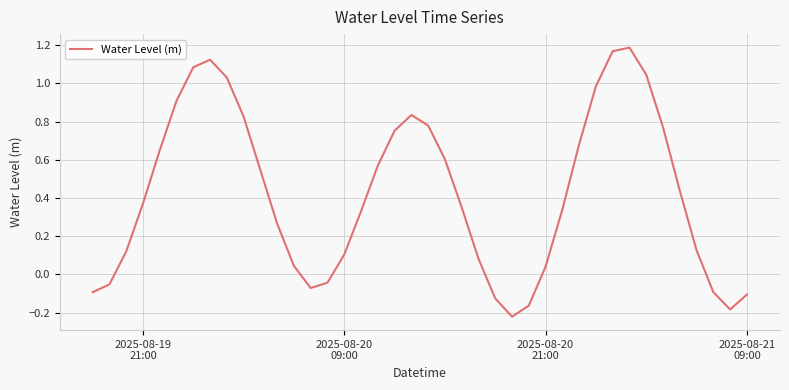

What is the difference between the maximum and minimum values?

1.4